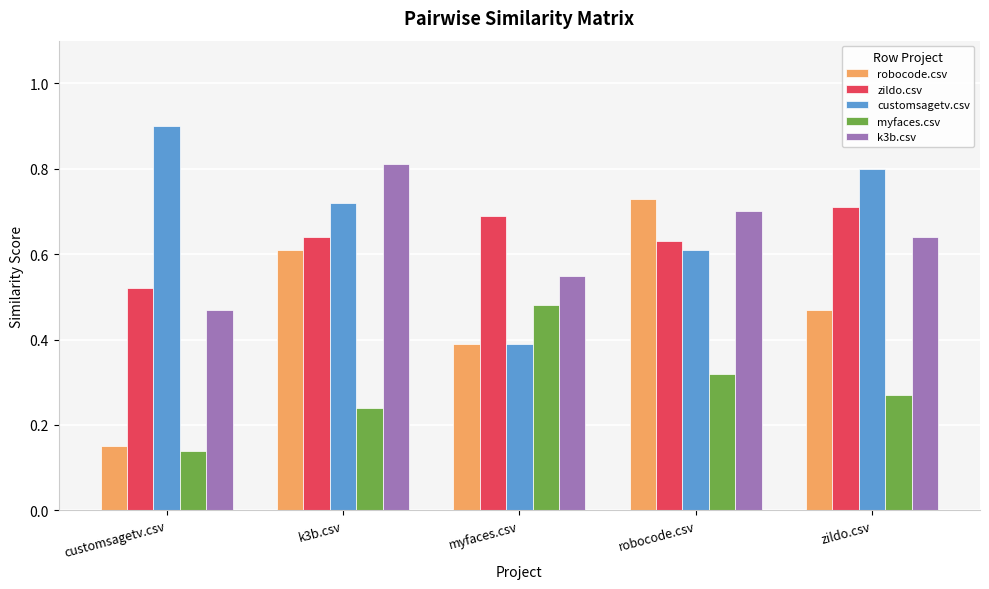

What is the sum of the customsagetv.csv values at robocode.csv and myfaces.csv?

1.0